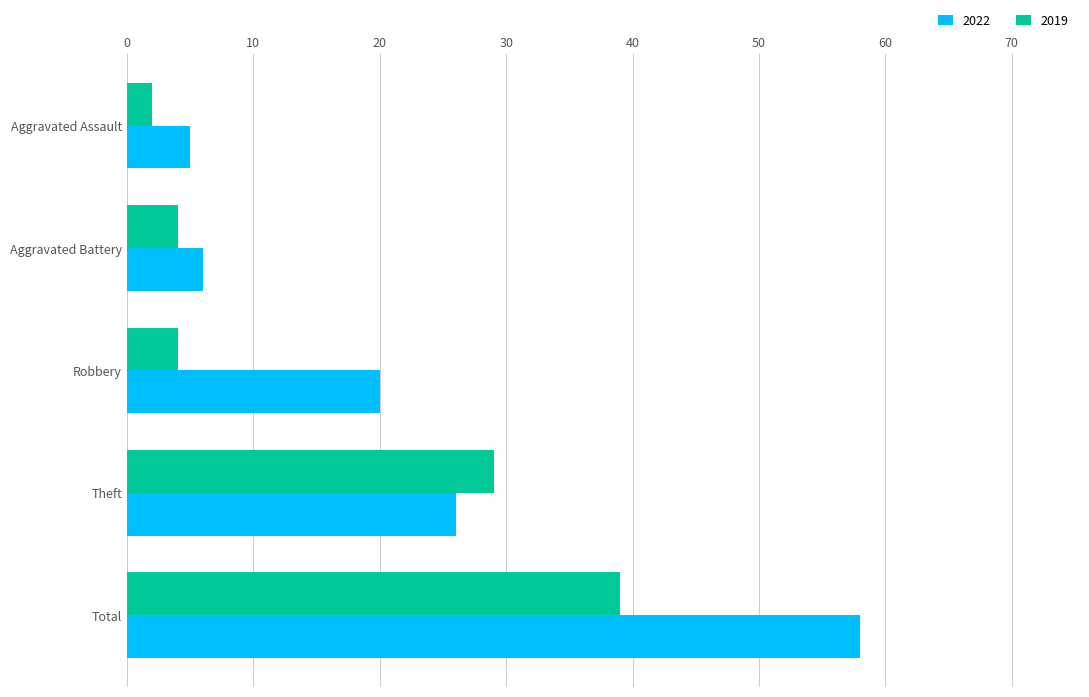

Which series has the widest spread of values?

2022